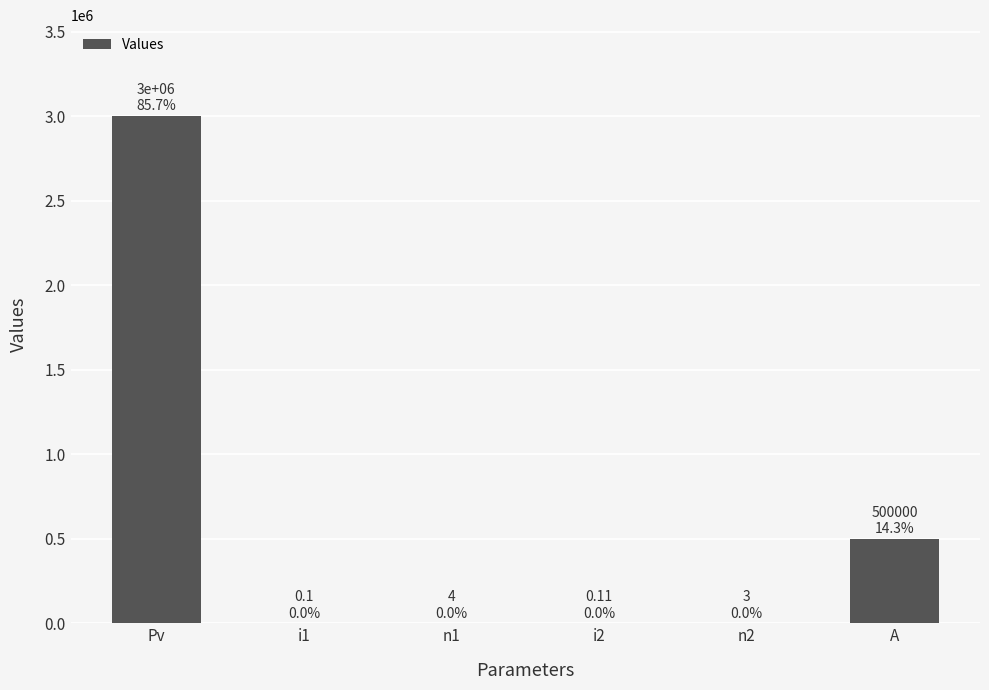

At which label is the value closest to 1500000?

A